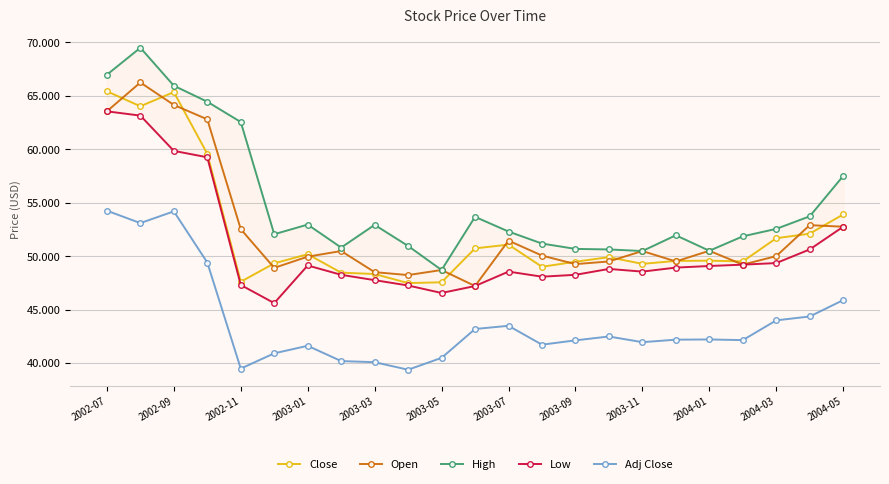

True or false: Low and High cross at least once.

False